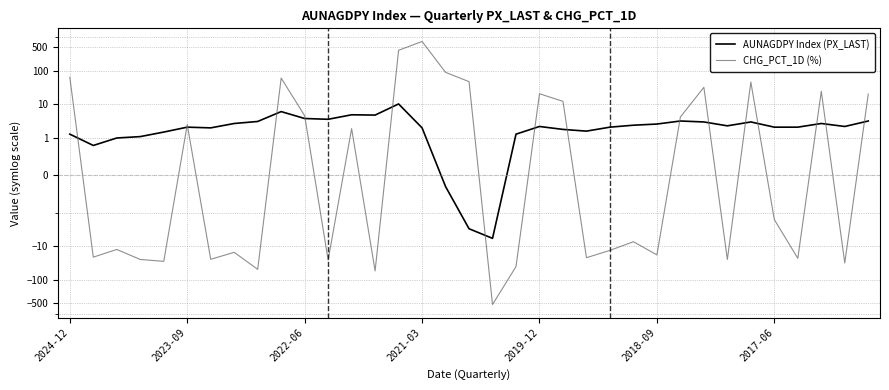

What value does the AUNAGDPY Index (PX_LAST) series have at 26?

3.2